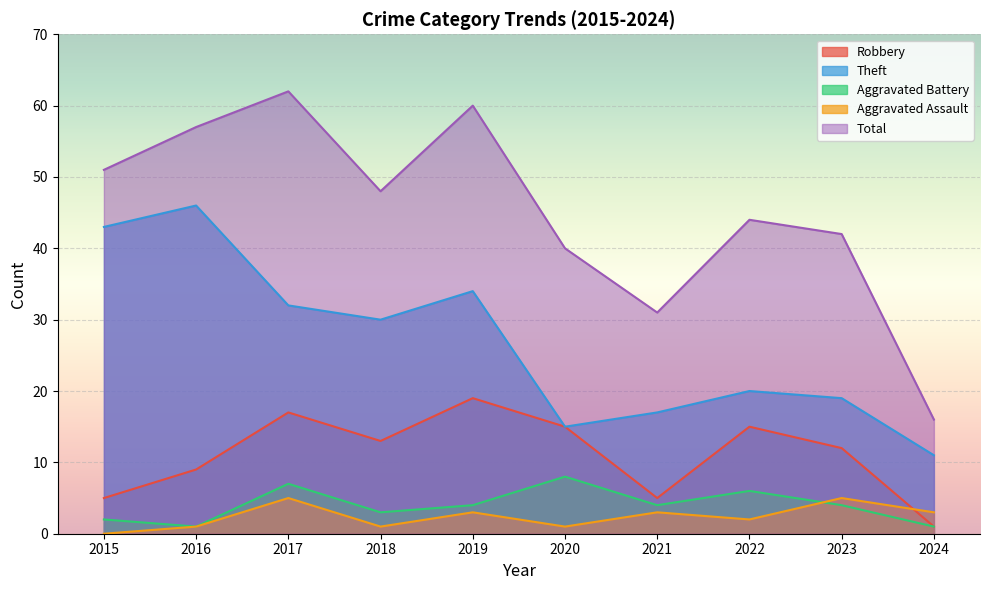

Does the chart display data point markers on the line(s)?

No